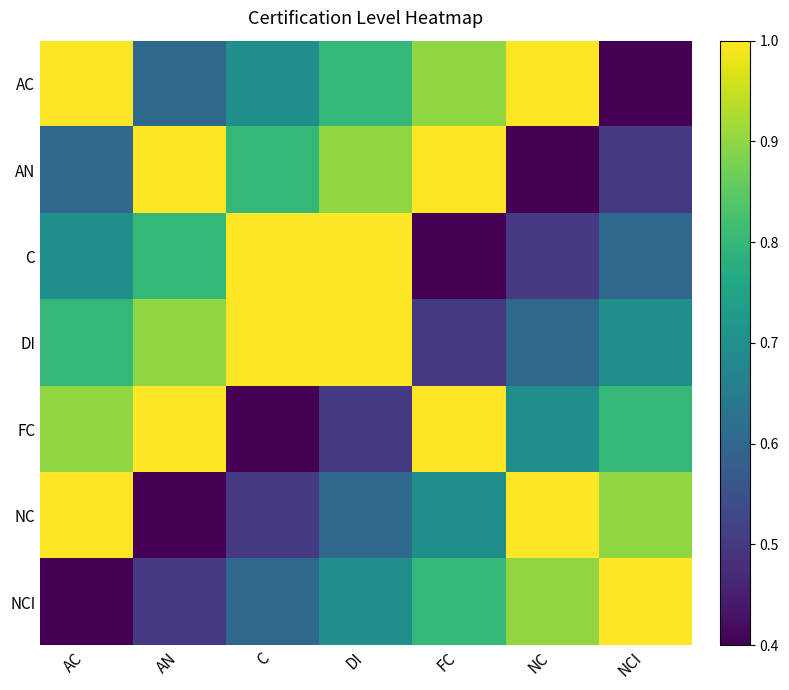

Reading left to right, extract all data points from this chart.

AC: AC=1.0	AN=0.6	C=0.7	DI=0.8	FC=0.9	NC=1.0	NCI=0.4
AN: AC=0.6	AN=1.0	C=0.8	DI=0.9	FC=1.0	NC=0.4	NCI=0.5
C: AC=0.7	AN=0.8	C=1.0	DI=1.0	FC=0.4	NC=0.5	NCI=0.6
DI: AC=0.8	AN=0.9	C=1.0	DI=1.0	FC=0.5	NC=0.6	NCI=0.7
FC: AC=0.9	AN=1.0	C=0.4	DI=0.5	FC=1.0	NC=0.7	NCI=0.8
NC: AC=1.0	AN=0.4	C=0.5	DI=0.6	FC=0.7	NC=1.0	NCI=0.9
NCI: AC=0.4	AN=0.5	C=0.6	DI=0.7	FC=0.8	NC=0.9	NCI=1.0